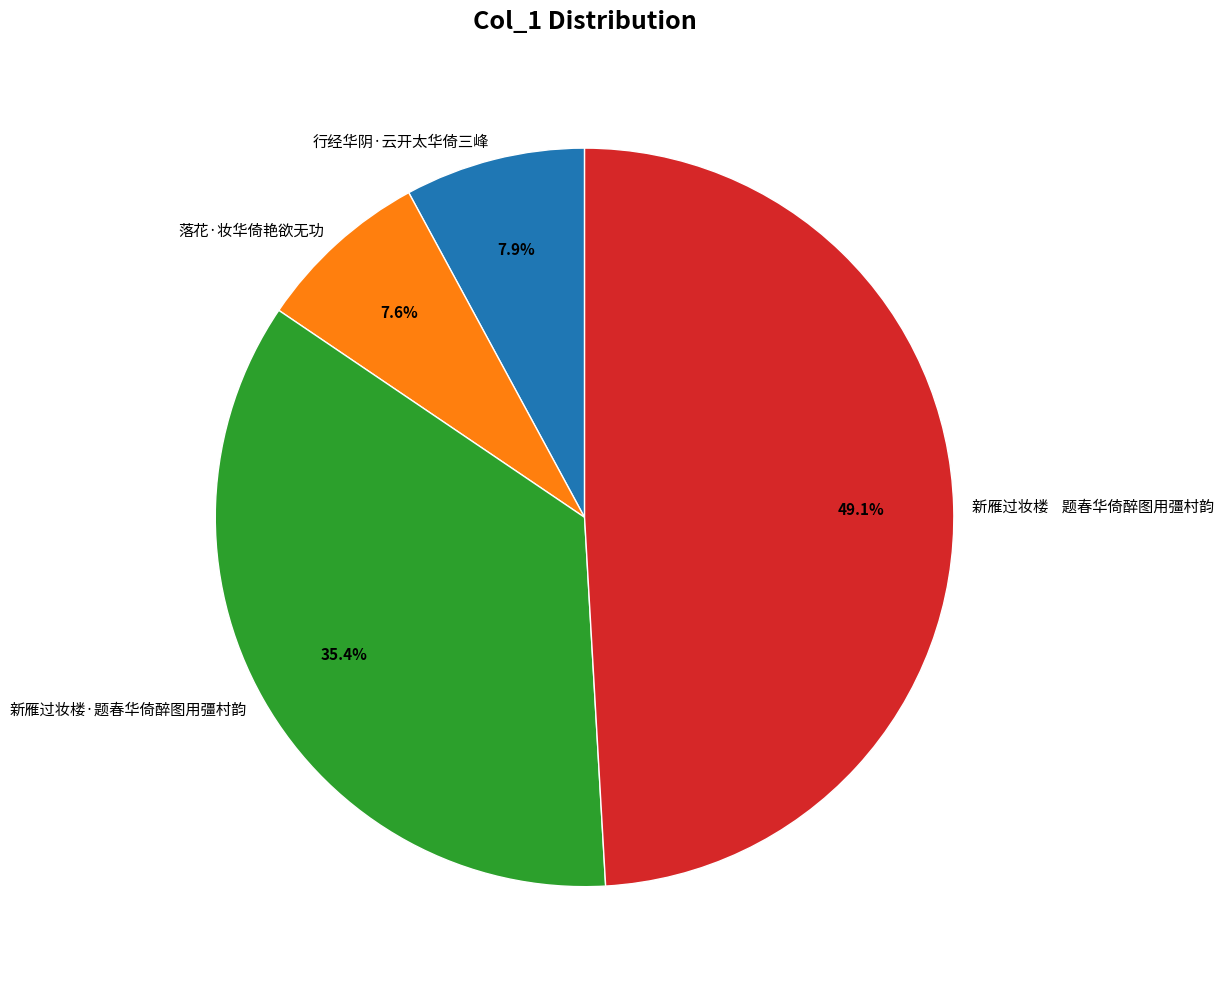

Between 新雁过妆楼·题春华倚醉图用彊村韵 and 落花·妆华倚艳欲无功, which is larger?

新雁过妆楼·题春华倚醉图用彊村韵